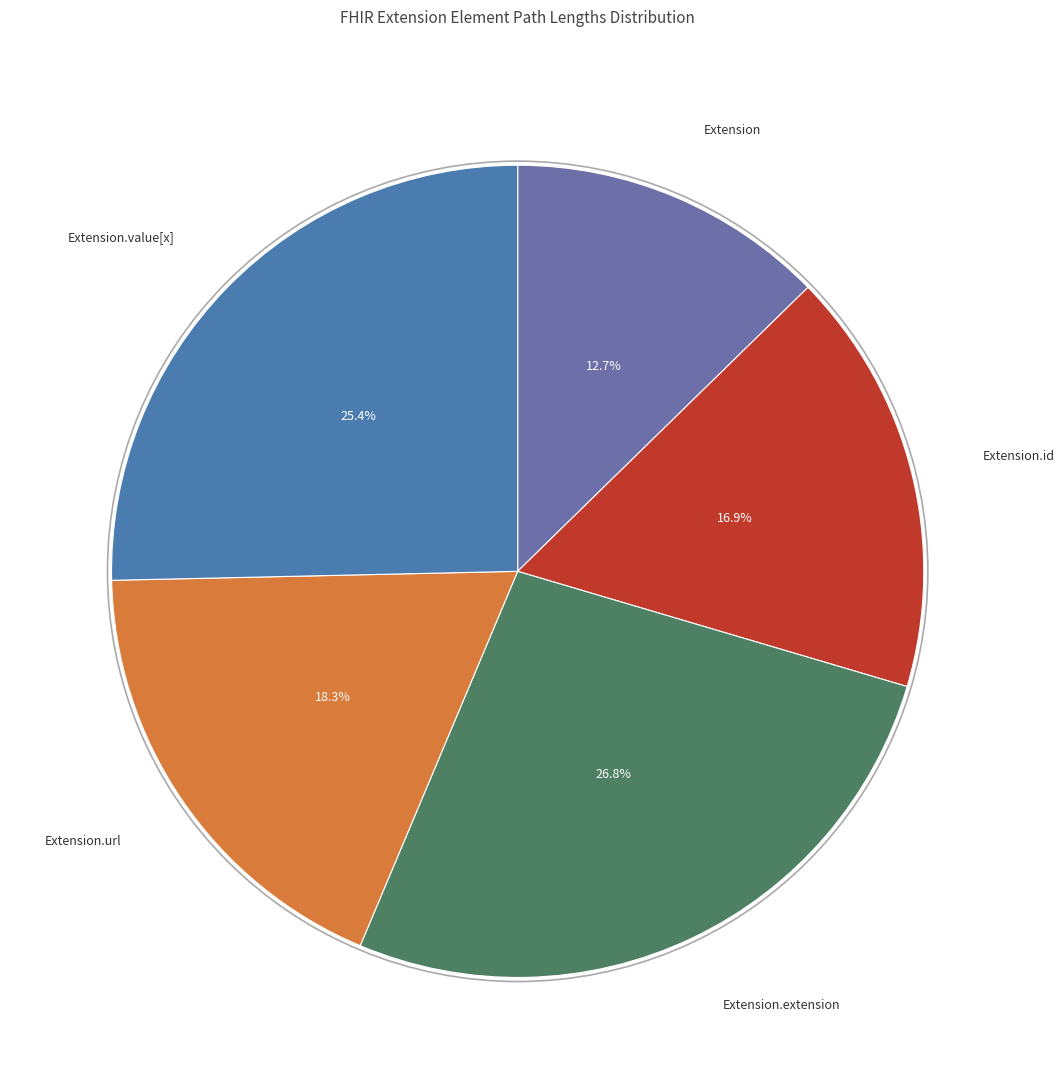

How many slices are in this pie chart?

5